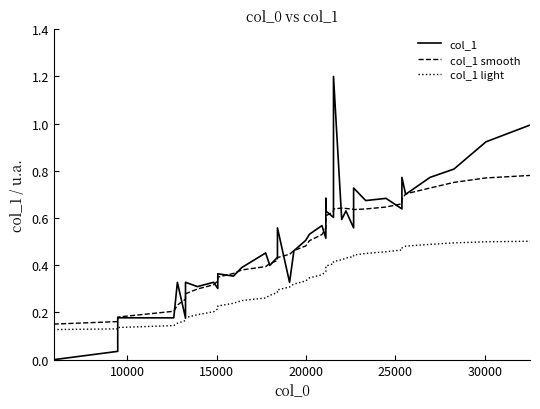

Is it true that col_1 light equals 0.5 at 20?

False